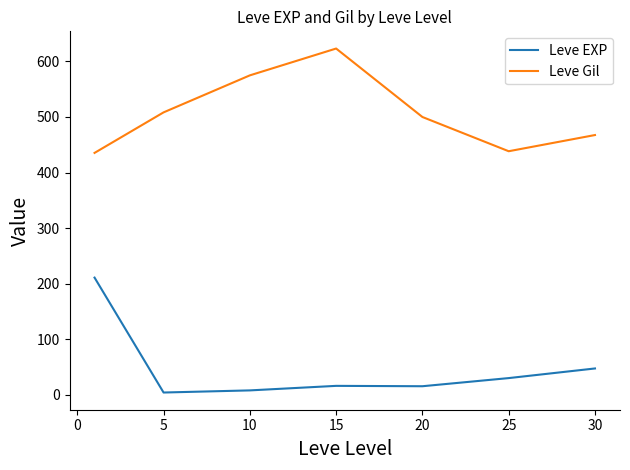

What is the difference between the maximum and minimum values in the Leve Gil series?

188.0